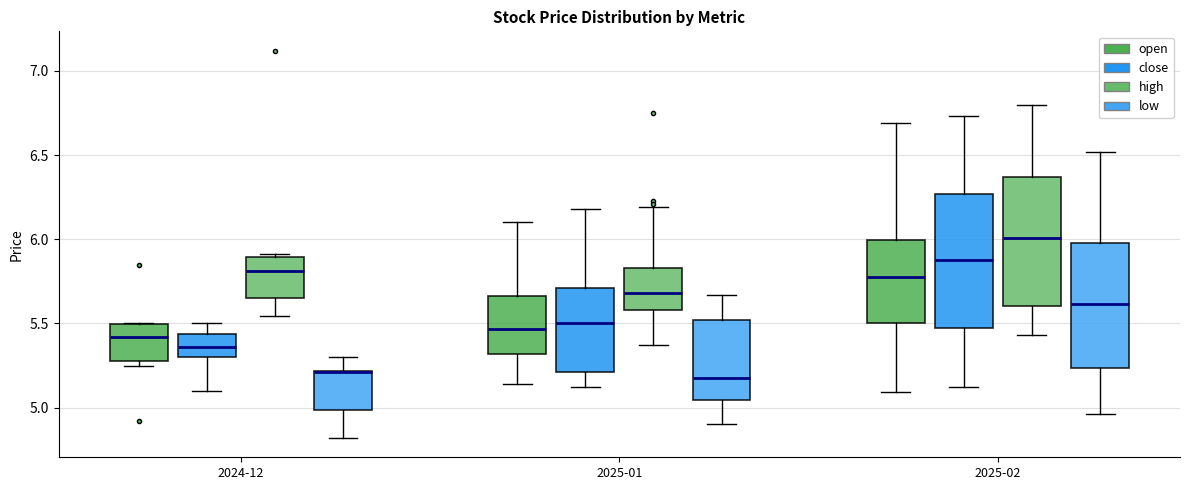

Where does the median line of the box for 2025-01 (open) sit on the y-axis? The values are not printed on the chart, so give them approximately, as read against the axis.

5.45